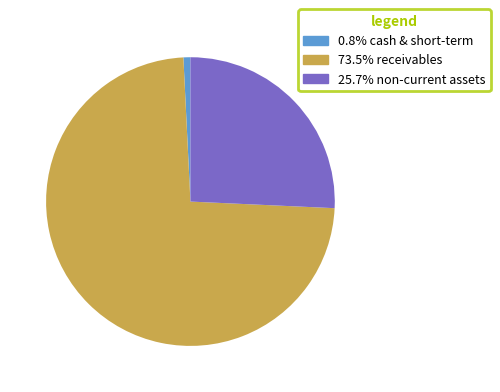

Is there any slice that represents more than half of the pie?

Yes